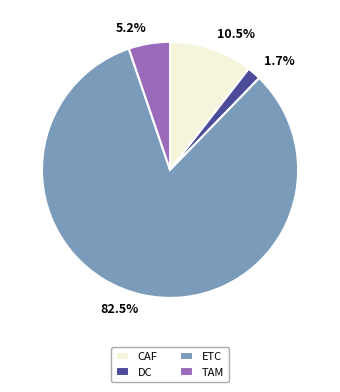

Do TAM and DC together represent more than half of the pie?

No